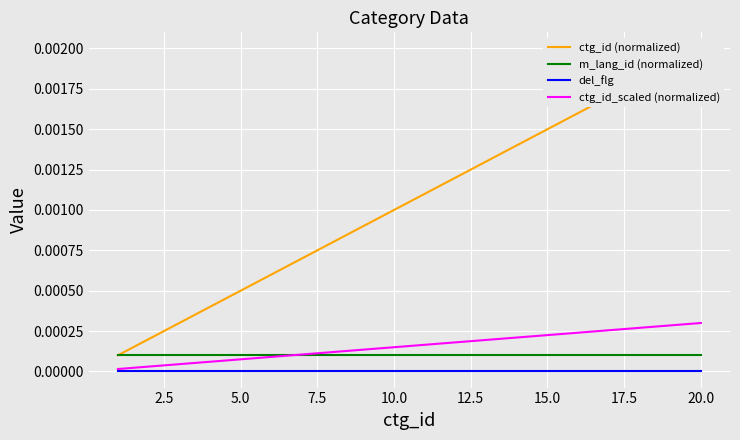

How many data points does each series have?

20